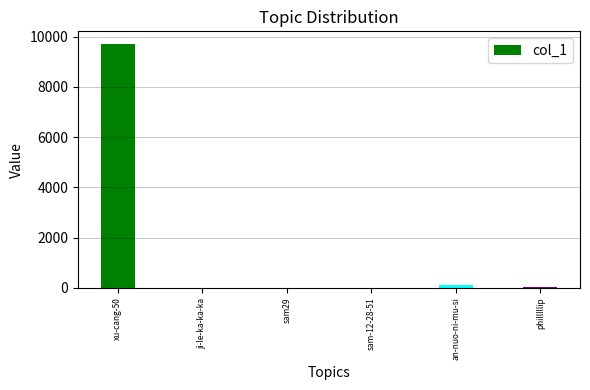

What is the difference between the values at sam-12-28-51 and ji-le-ka-ka-ka?

2